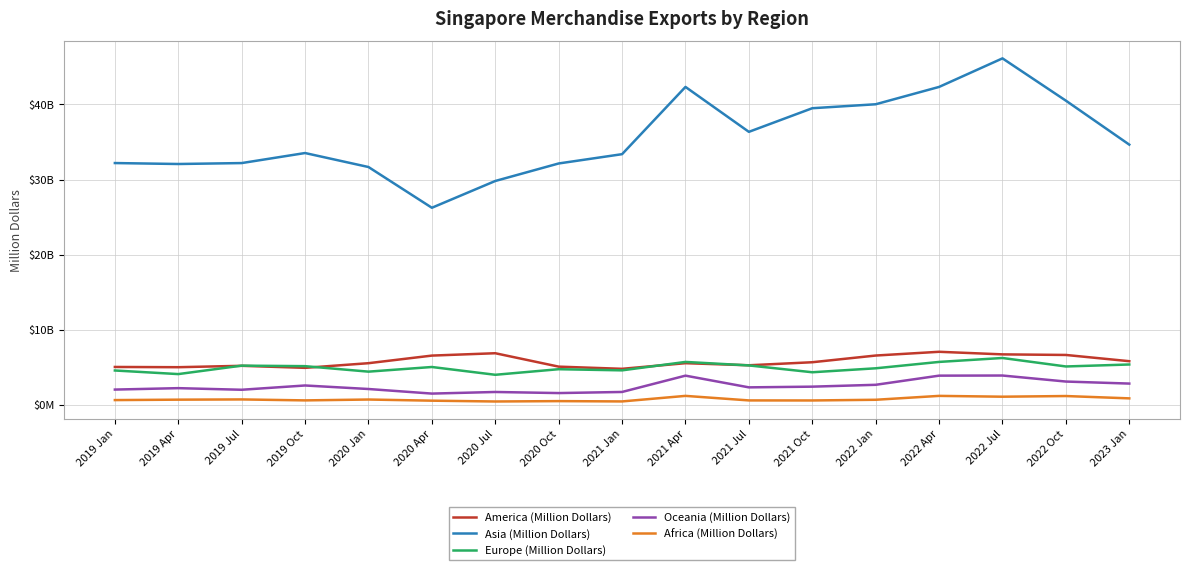

At 2019 Jul, list the series in order from largest to smallest.

Asia (Million Dollars), Europe (Million Dollars), America (Million Dollars), Oceania (Million Dollars), Africa (Million Dollars)